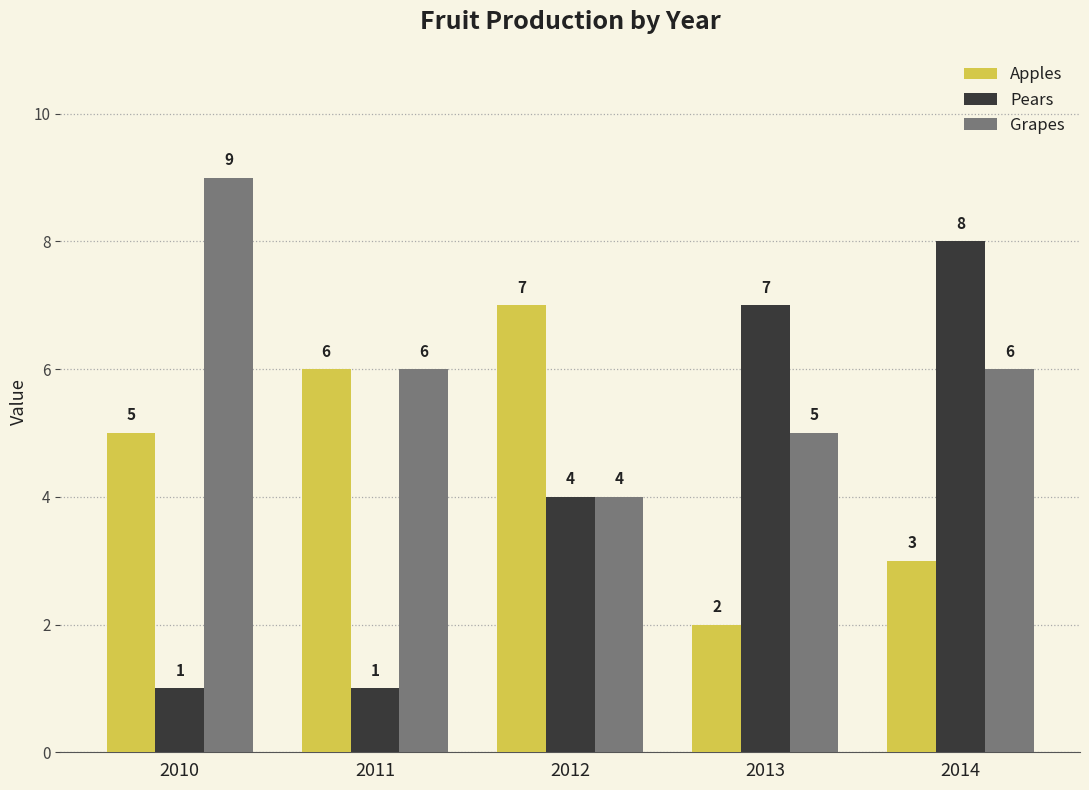

The value of Pears at 2013 is 9. True or false?

False